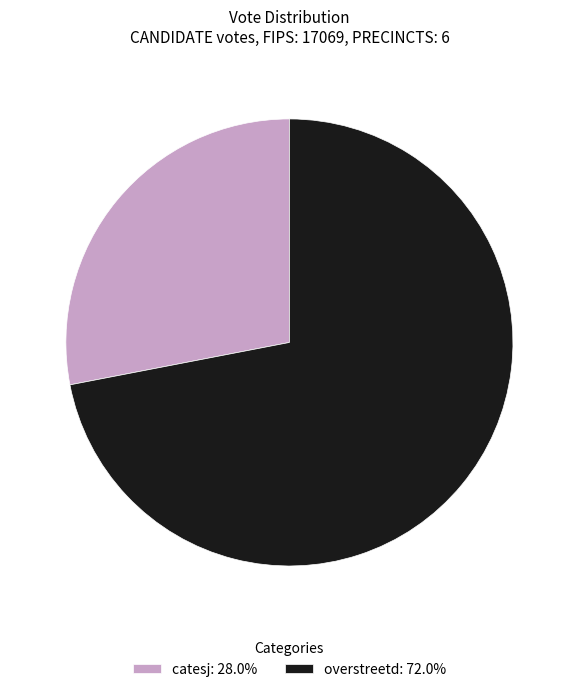

Does overstreetd represent more than half of the total?

Yes